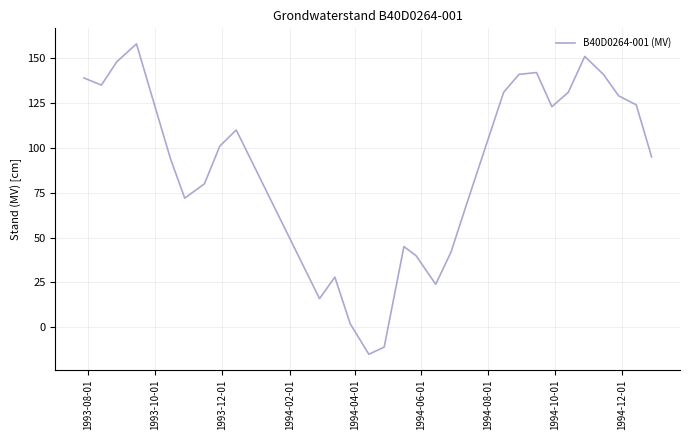

What is the difference between the maximum and minimum values?

173